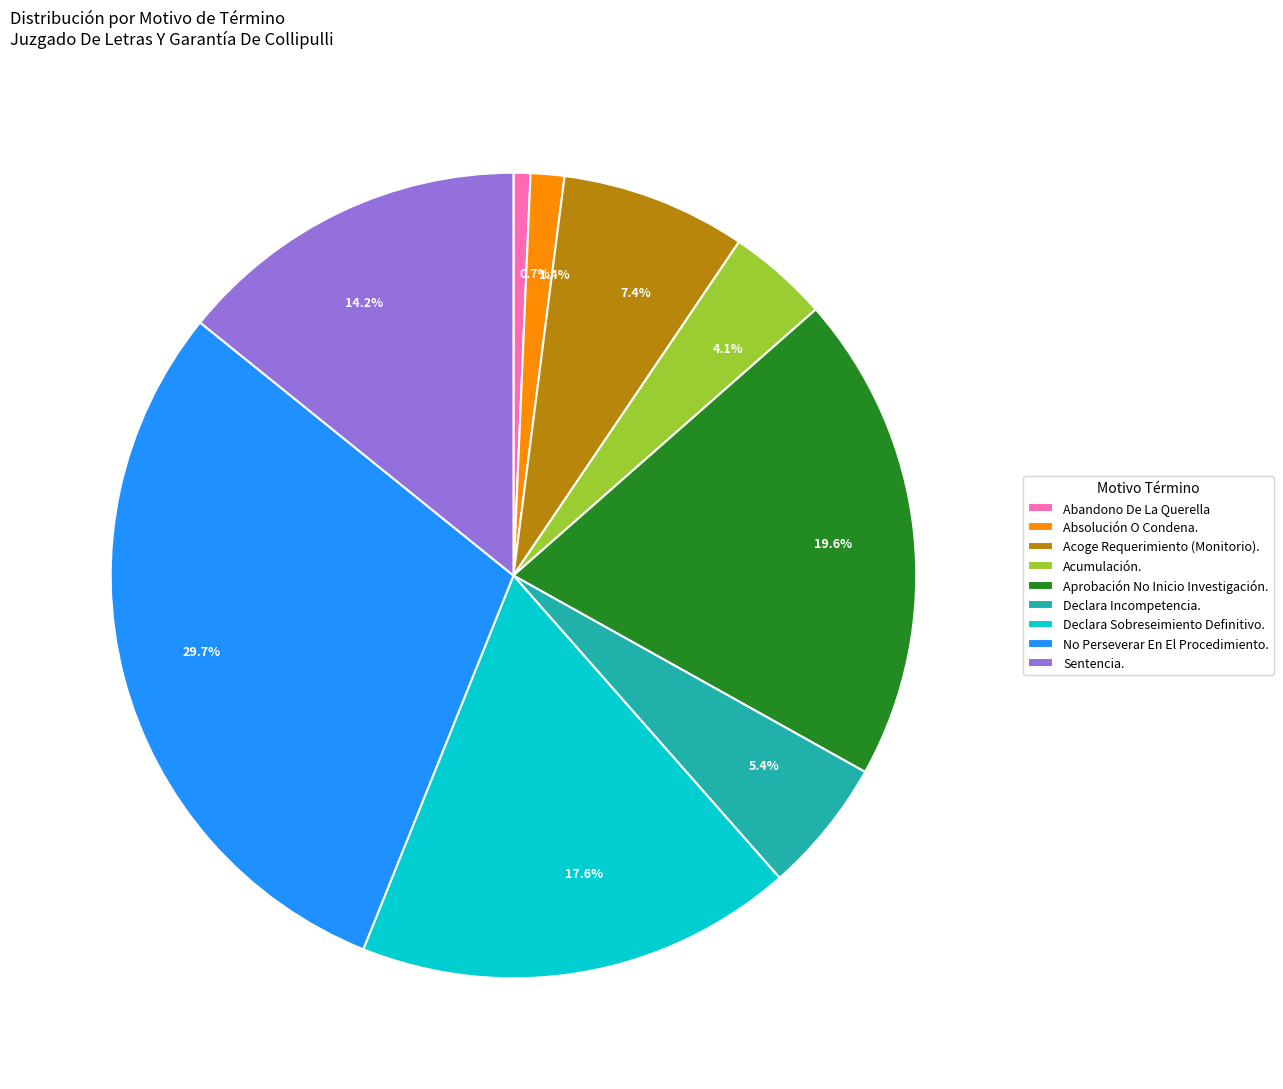

Which category has the biggest portion of the pie?

No Perseverar En El Procedimiento.